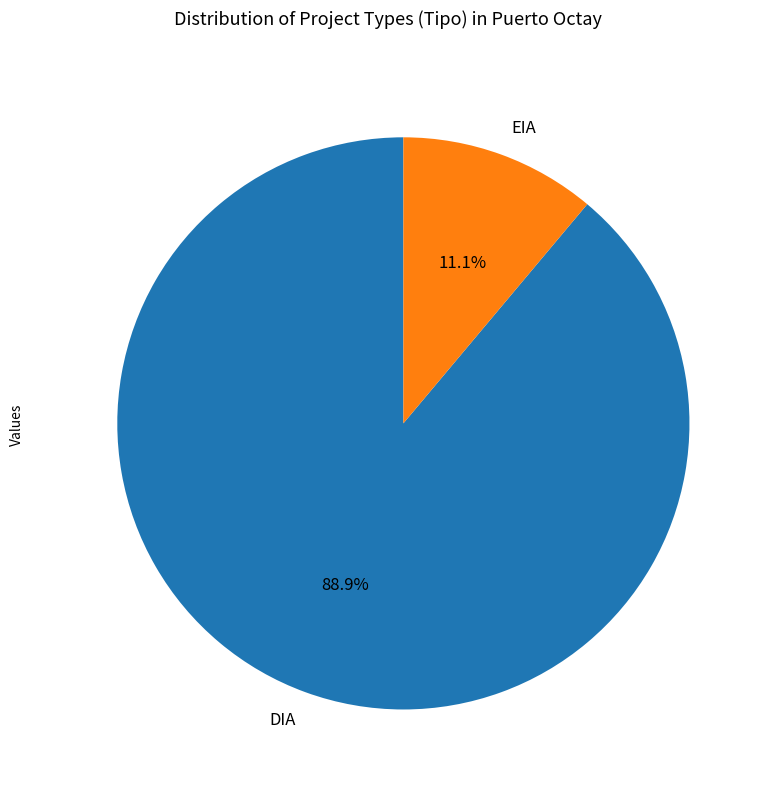

What is the largest slice in the pie chart?

DIA